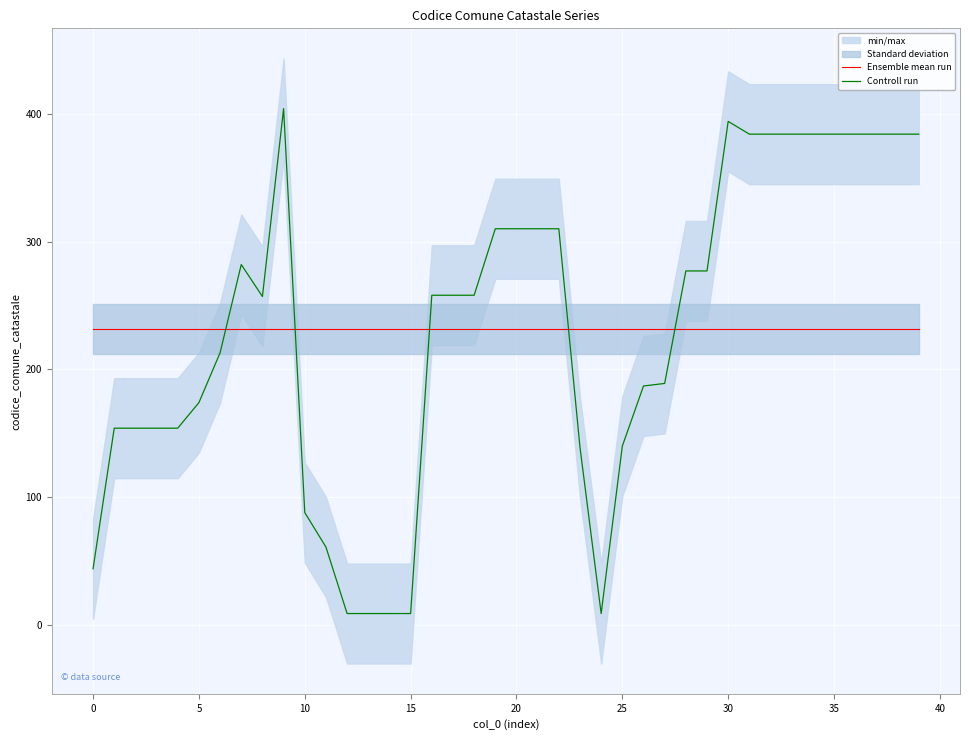

True or false: Controll run has more than 0 points higher than both neighbors.

True